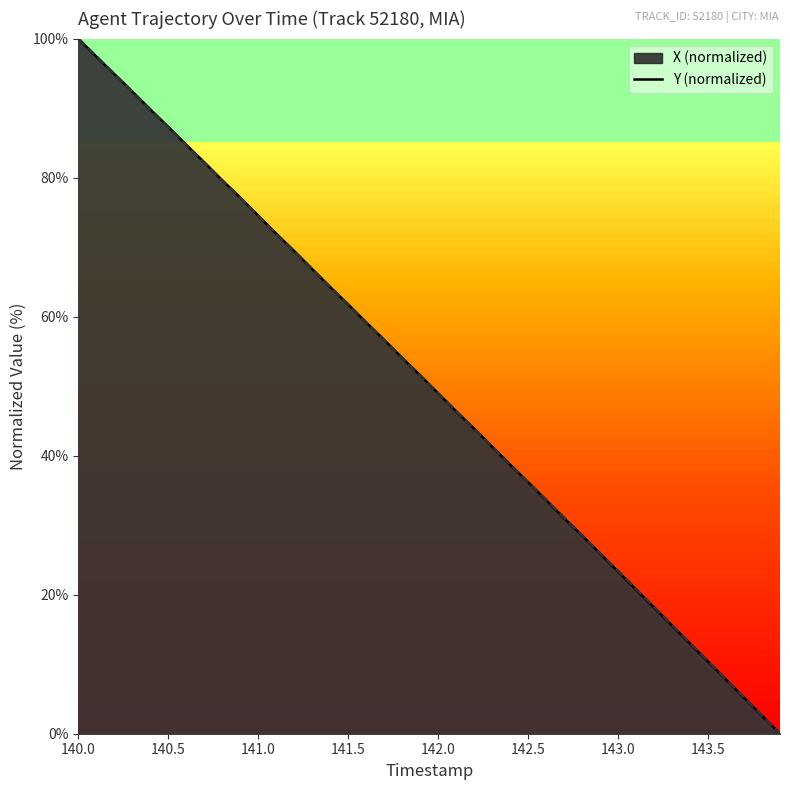

What is the maximum value shown in the chart?

100.0